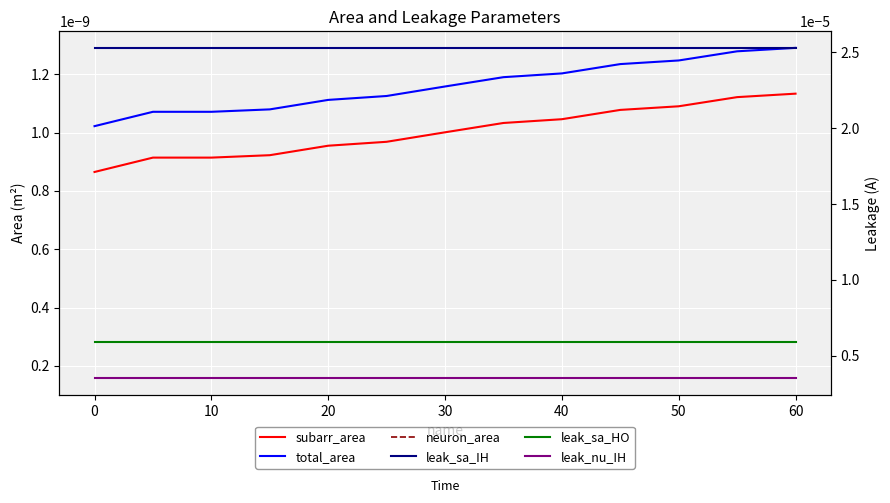

The subarr_area series shows 0.0 at 20. True or false?

True